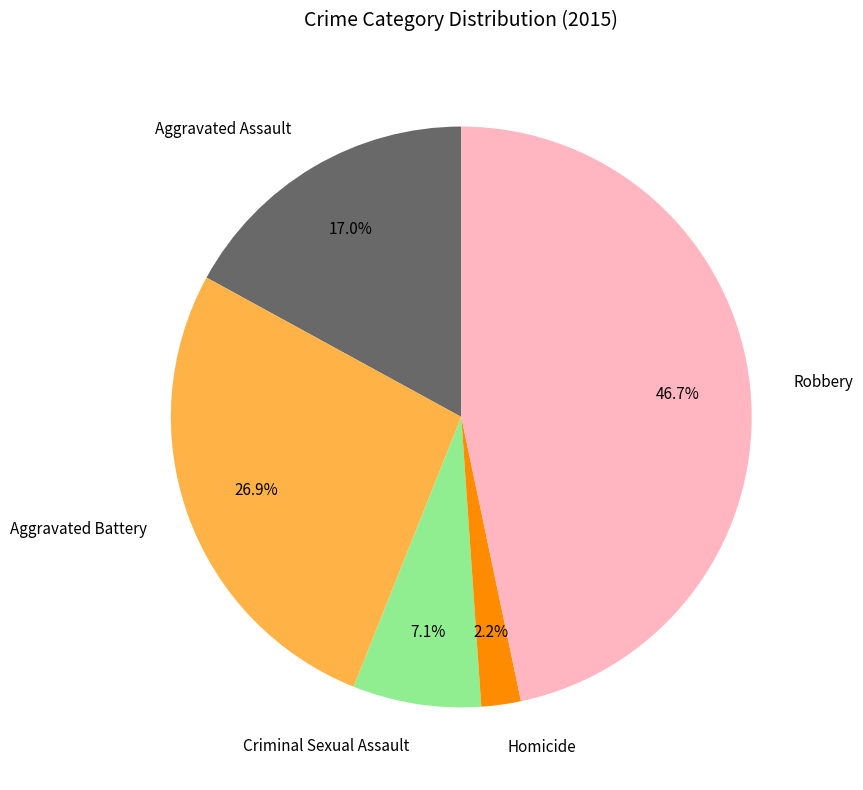

Which has a higher value, Robbery or Aggravated Assault?

Robbery